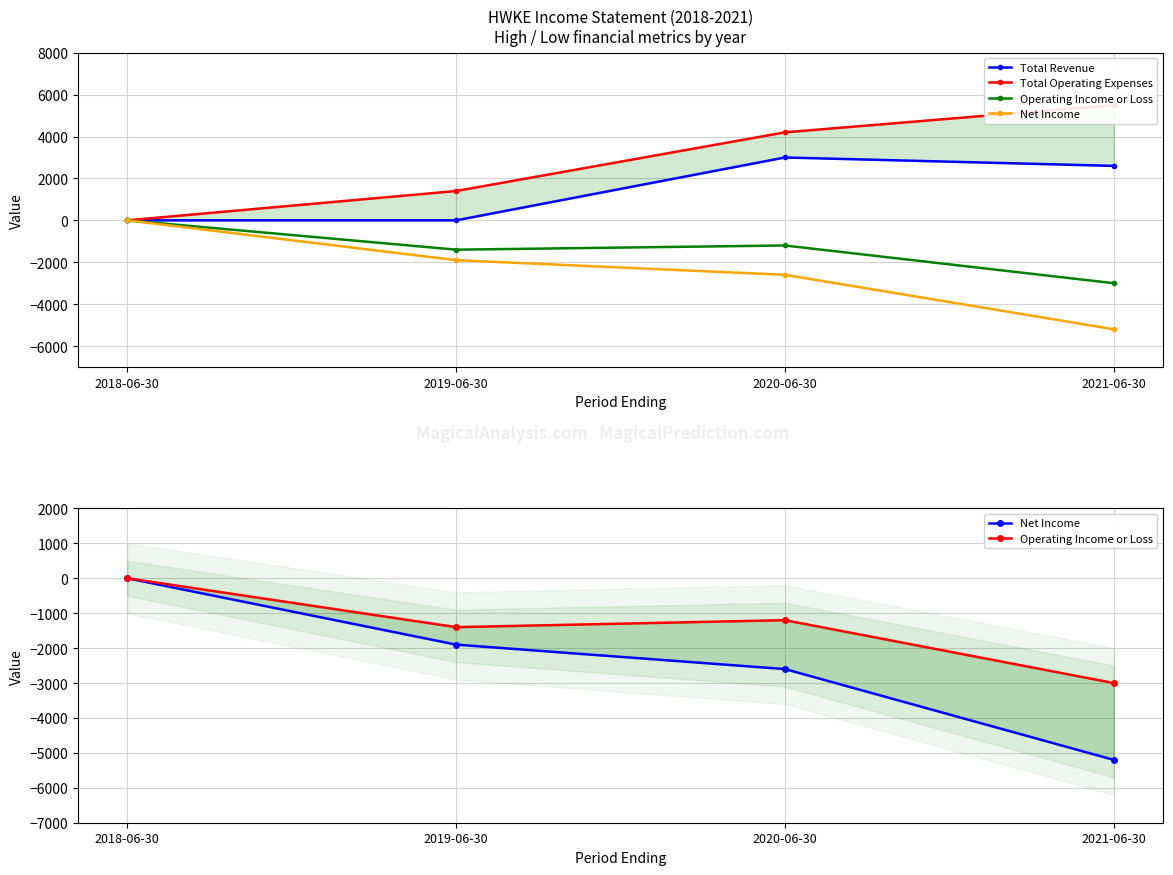

True or false: Net Income and Total Operating Expenses cross at least once.

False